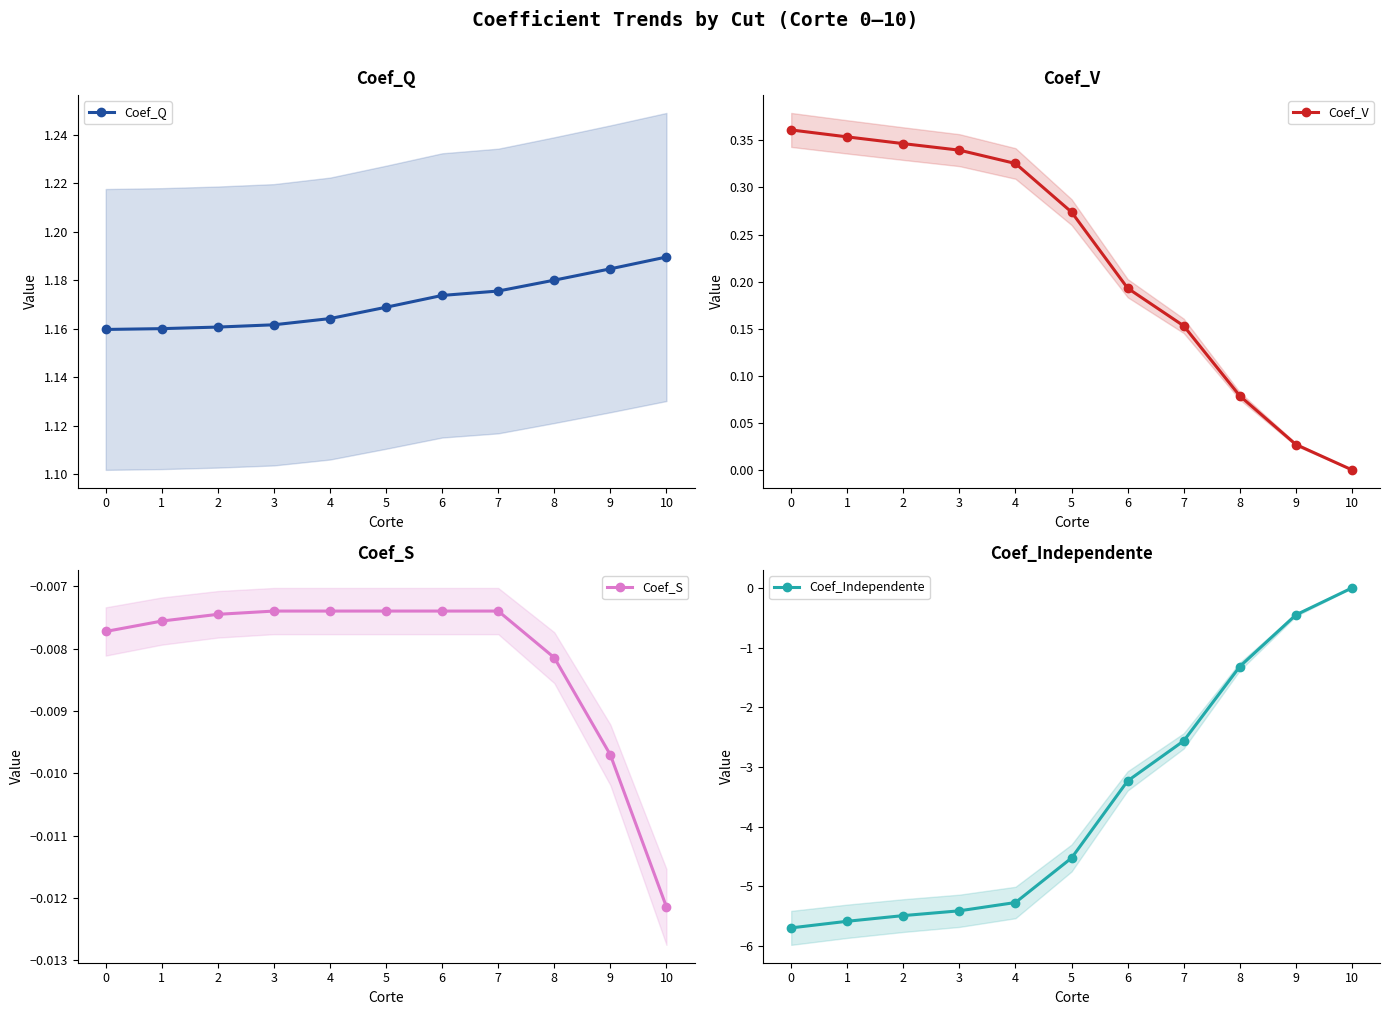

True or false: Coef_V has more than 0 points higher than both neighbors.

False